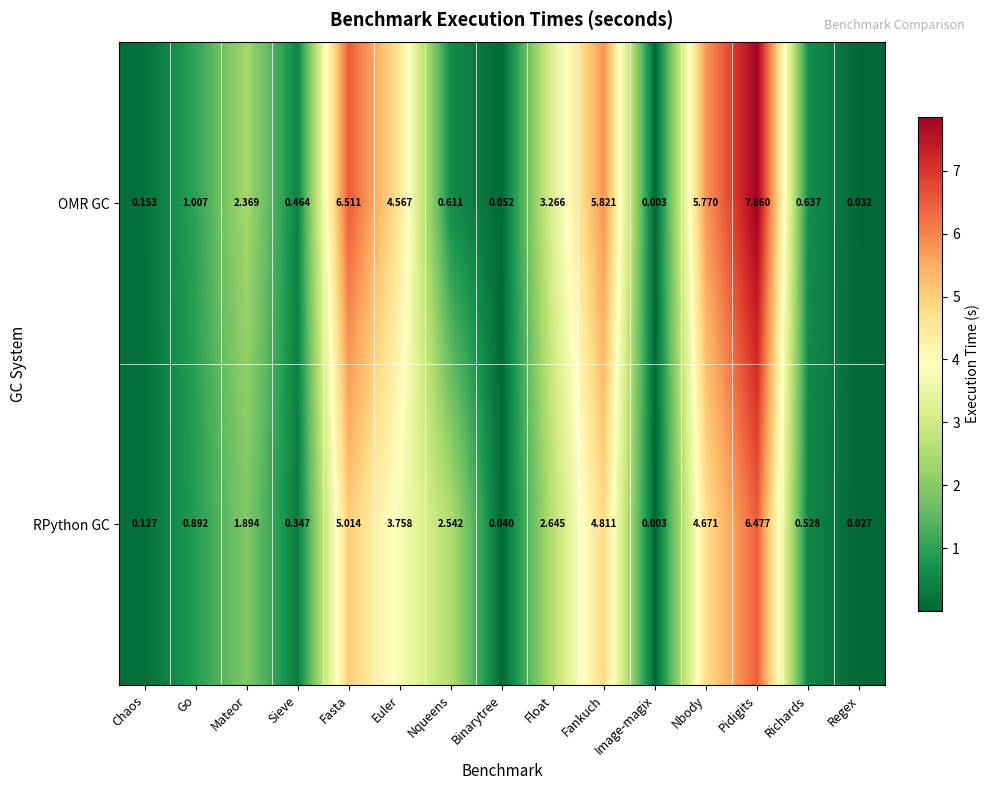

At how many categories does at least one series exceed 4?

5